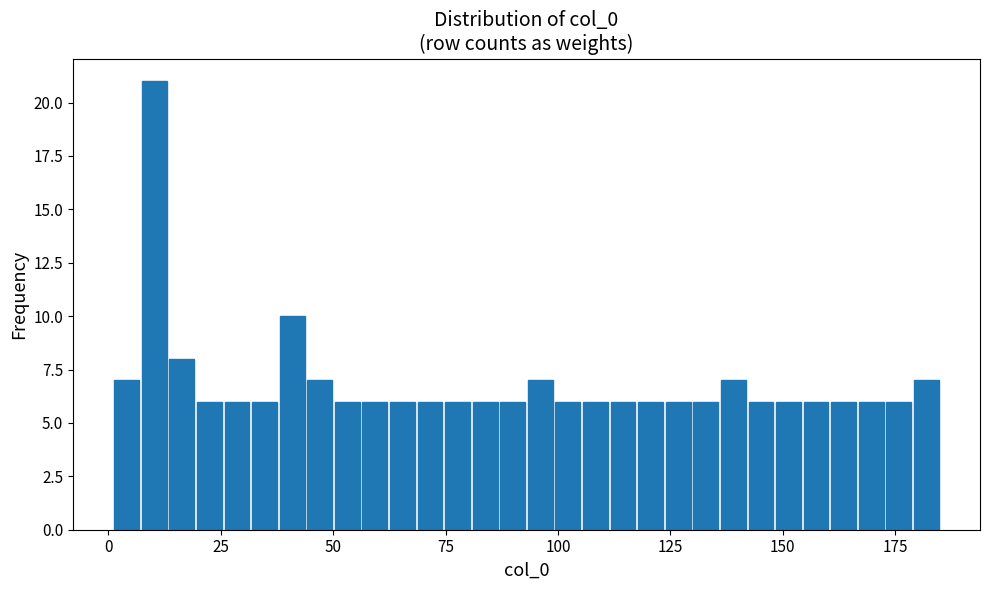

Read against the x-axis, roughly where is the centre of the tallest bar?

10